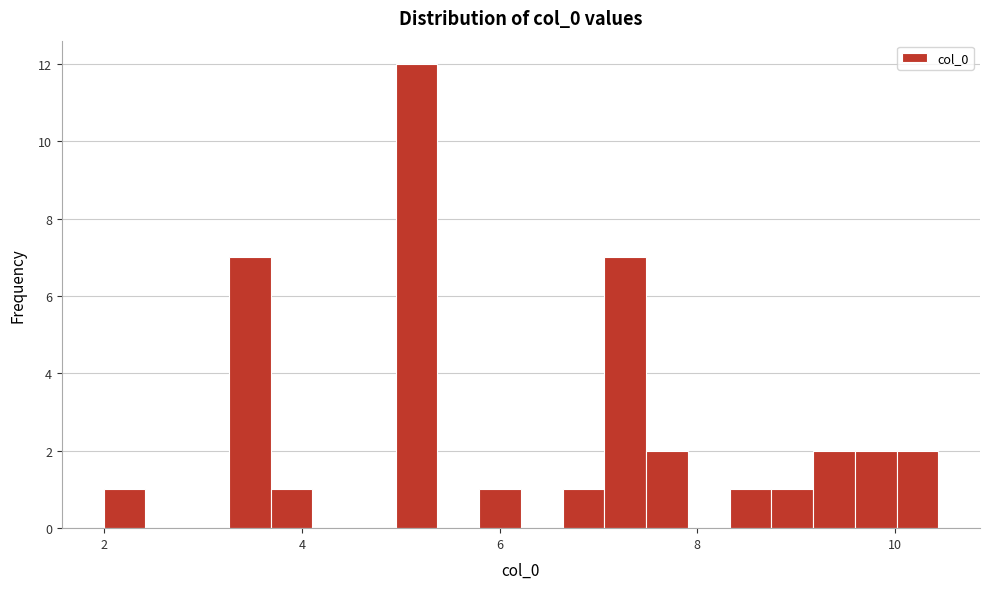

Around what value on the x-axis is the tallest bar? Give the approximate position of its centre, as read against the axis.

5.2